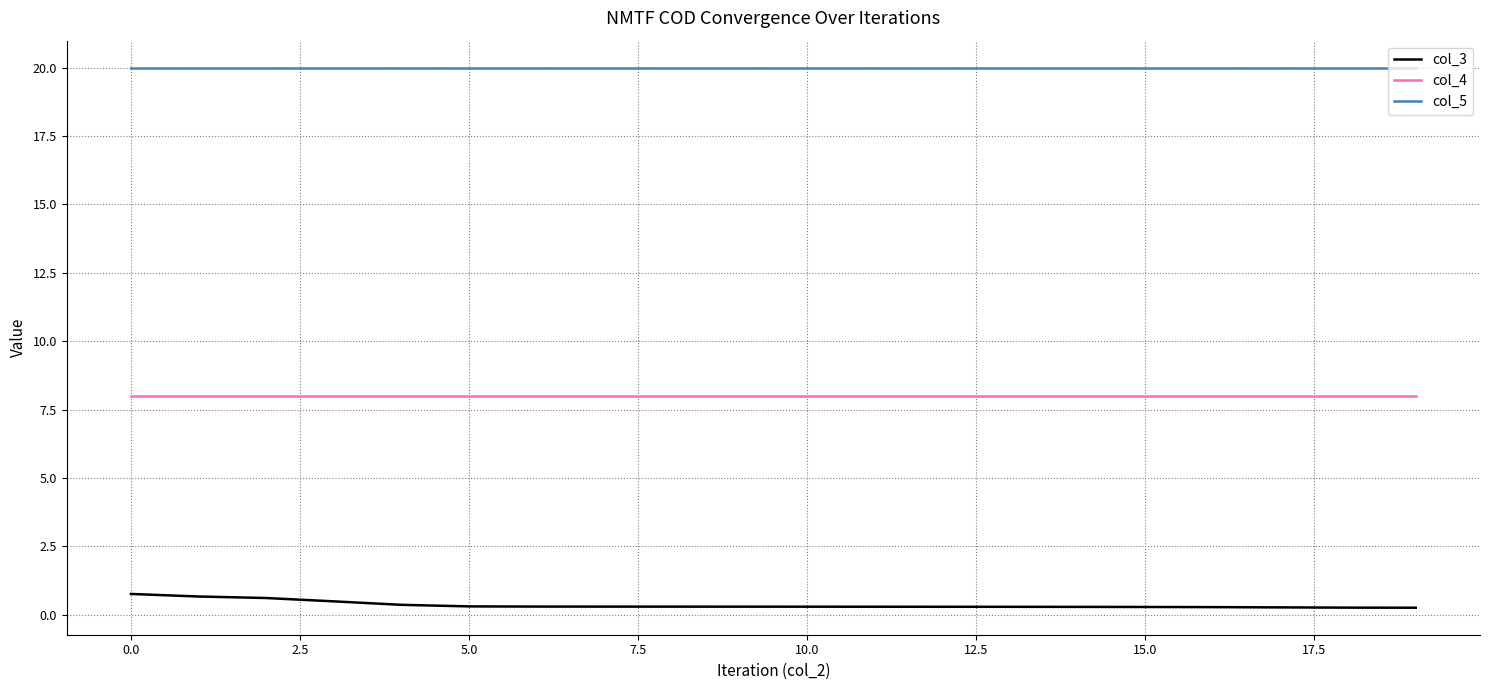

What is the maximum value for col_4?

8.0